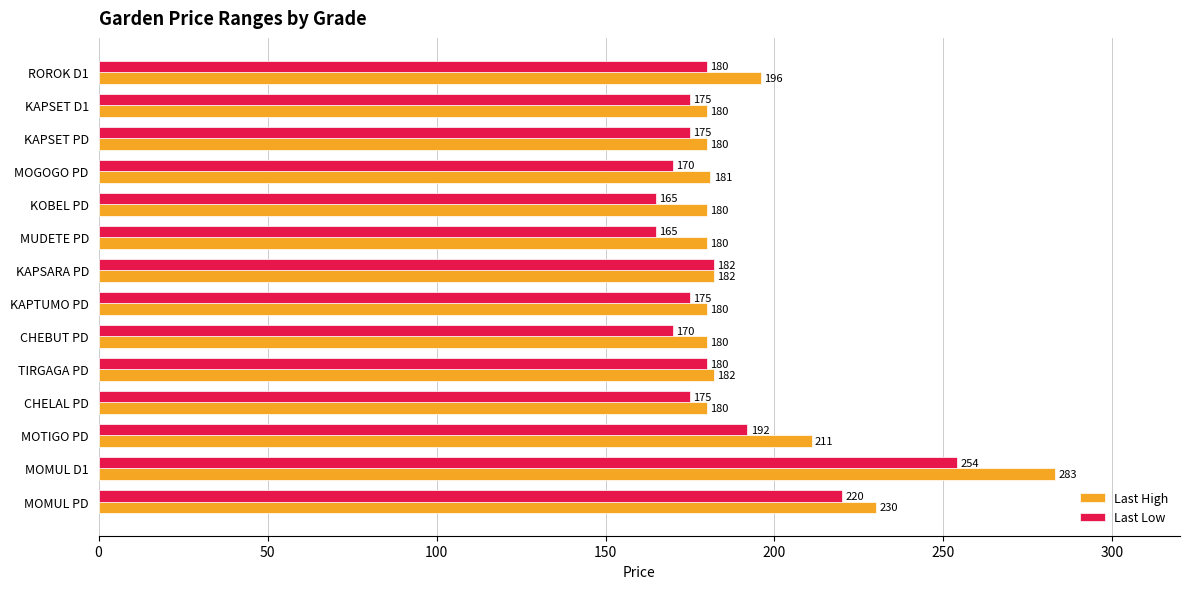

Which series has the widest spread of values?

Last High